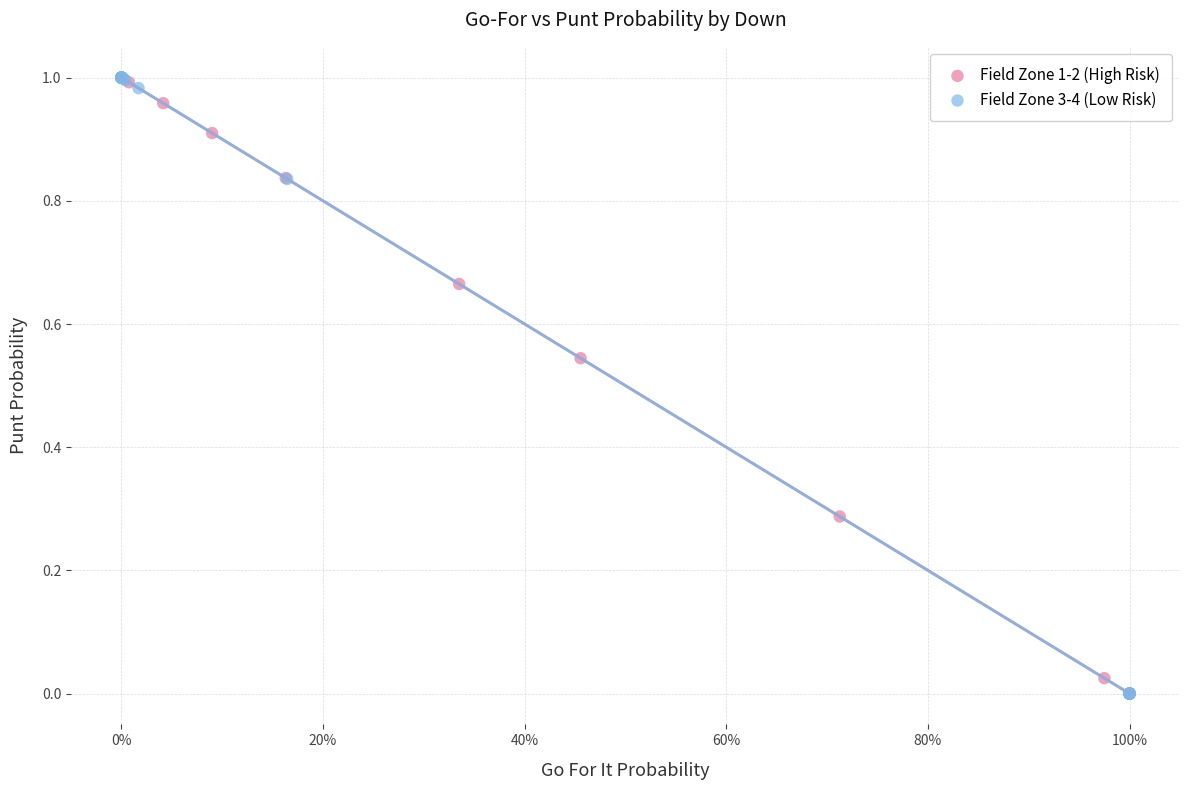

What are all the series names shown in the legend?

Field Zone 1-2 (High Risk), Field Zone 3-4 (Low Risk)